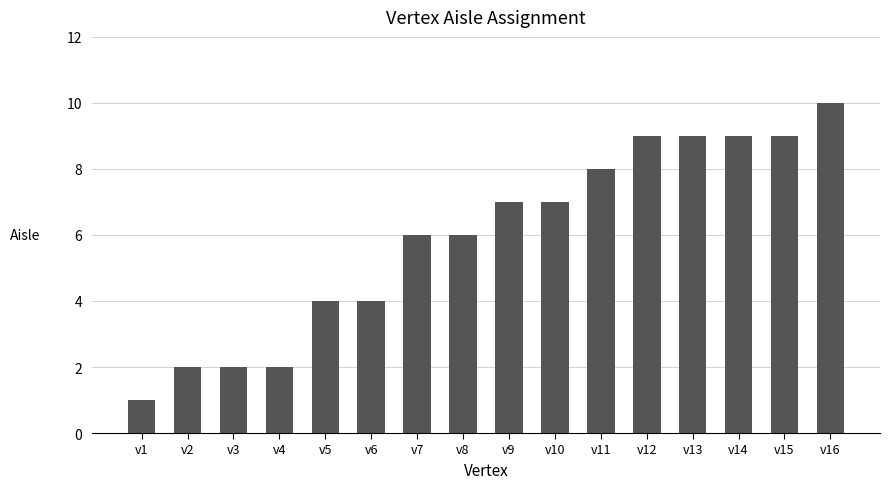

What is the sum of all values?

95